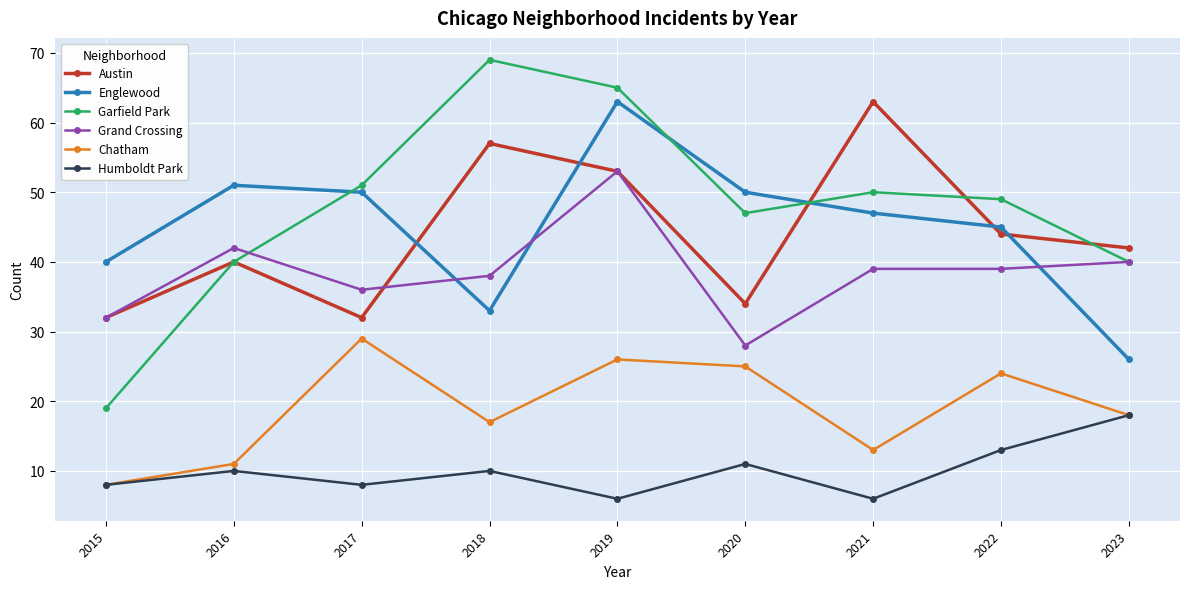

The Austin series shows 43 at 2021. True or false?

False